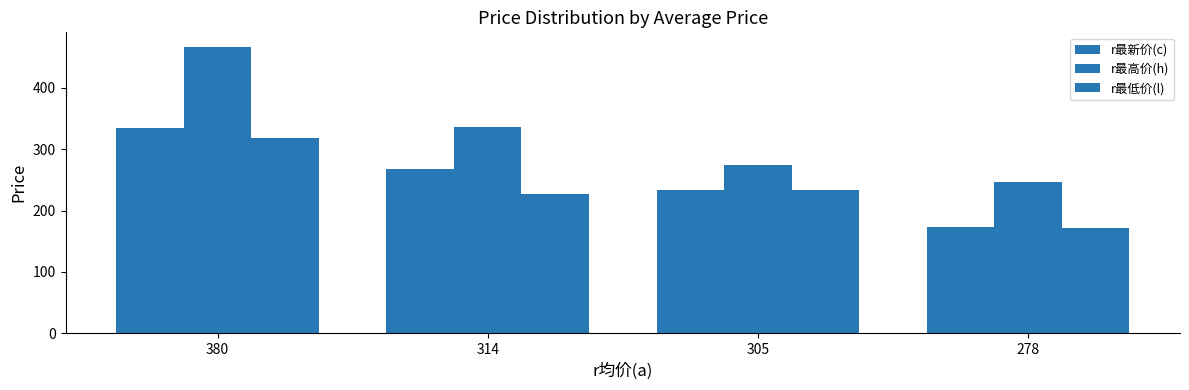

Which category has the lowest value in the r最新价(c) series?

278